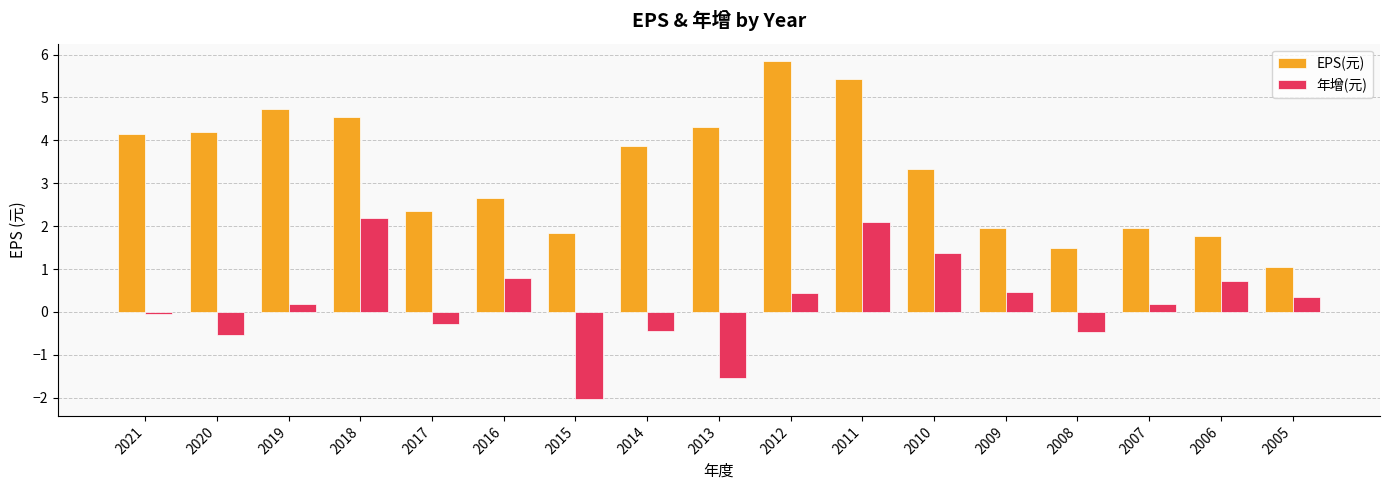

How many categories are shown in the chart?

17